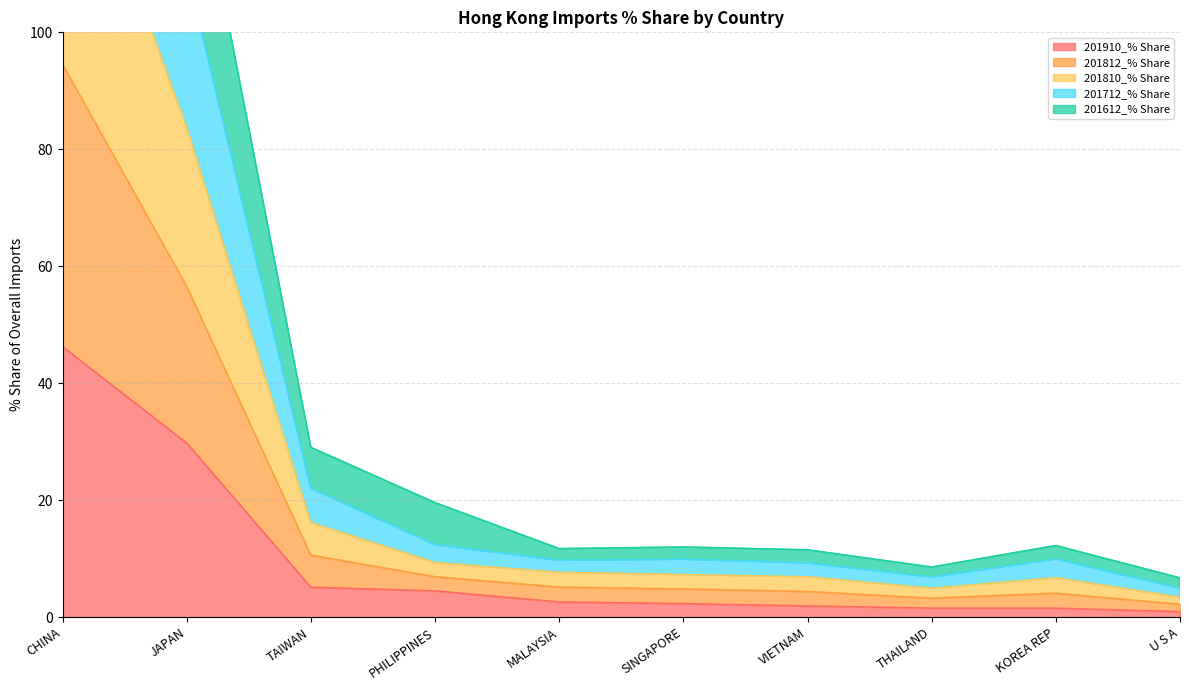

Rank the series by their maximum value, from highest to lowest.

201712_% Share, 201810_% Share, 201812_% Share, 201612_% Share, 201910_% Share